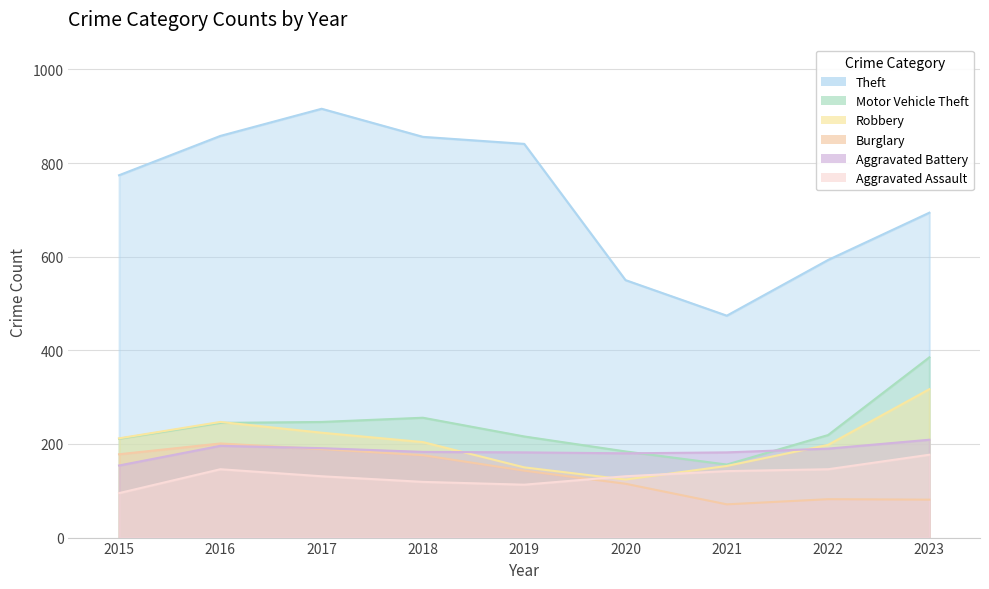

How many series are shown in this chart?

6